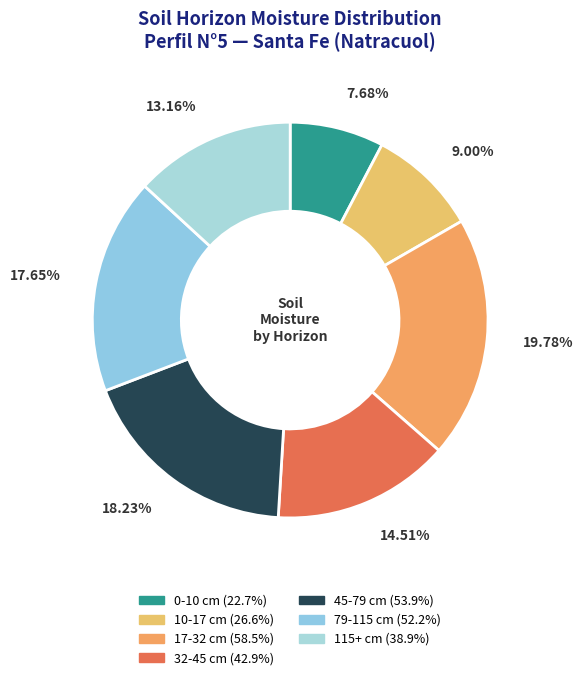

What percentage do 10-17 and 0-10 together represent?

16.7%